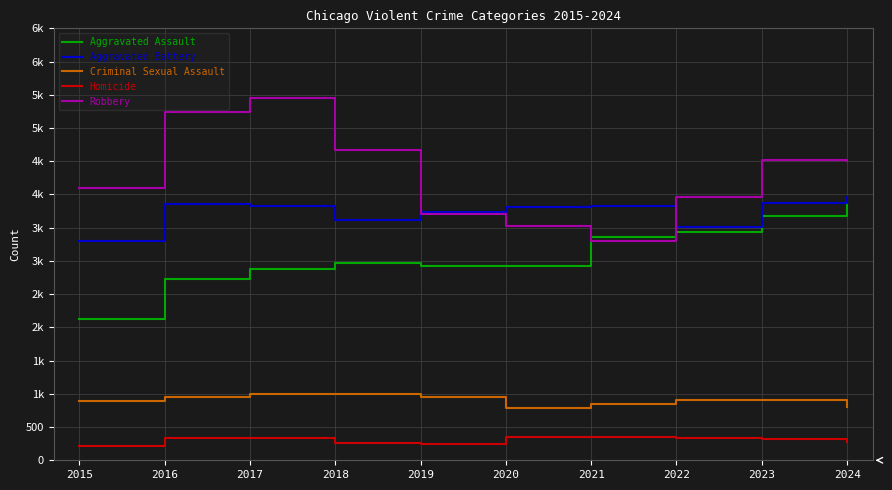

Which has a higher value, 2023 or 2018?

2023